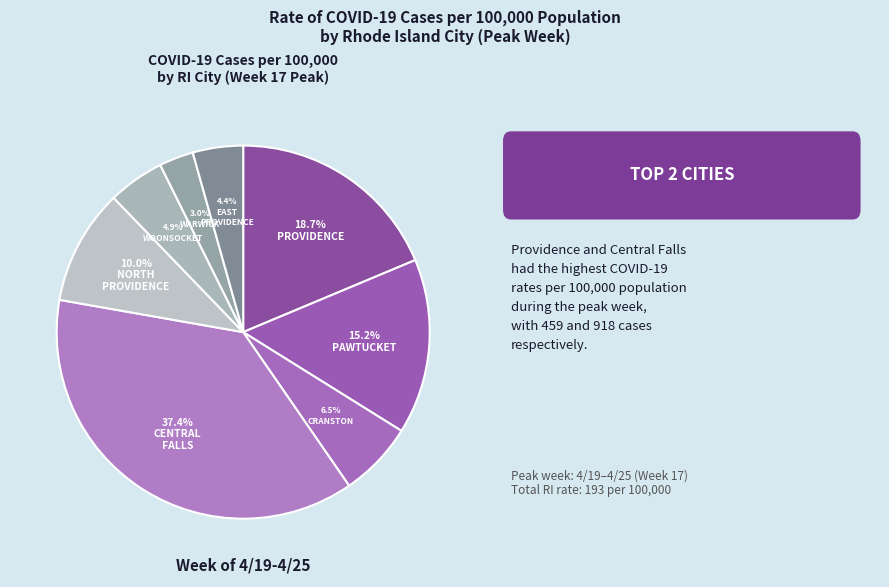

How many slices are in this pie chart?

8